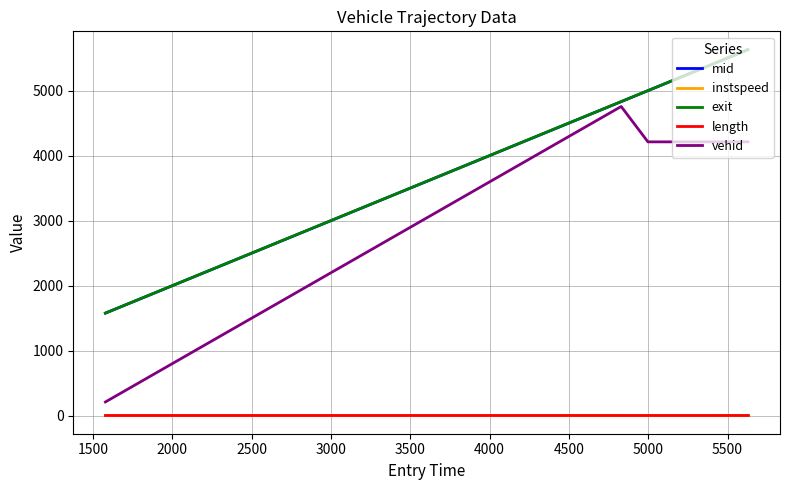

True or false: length and vehid cross at least once.

False